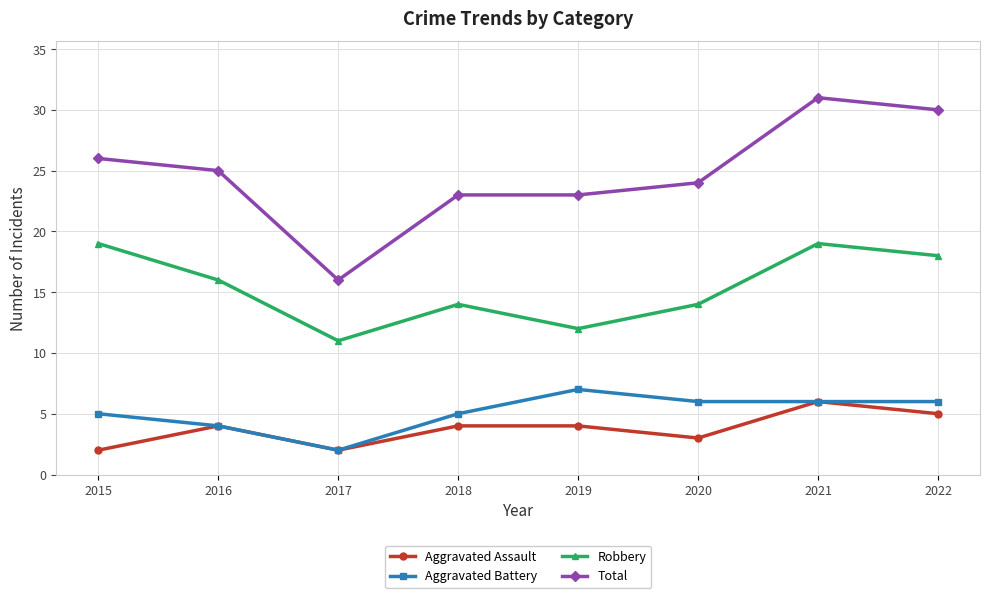

At which category is the sum across all series the highest?

2021